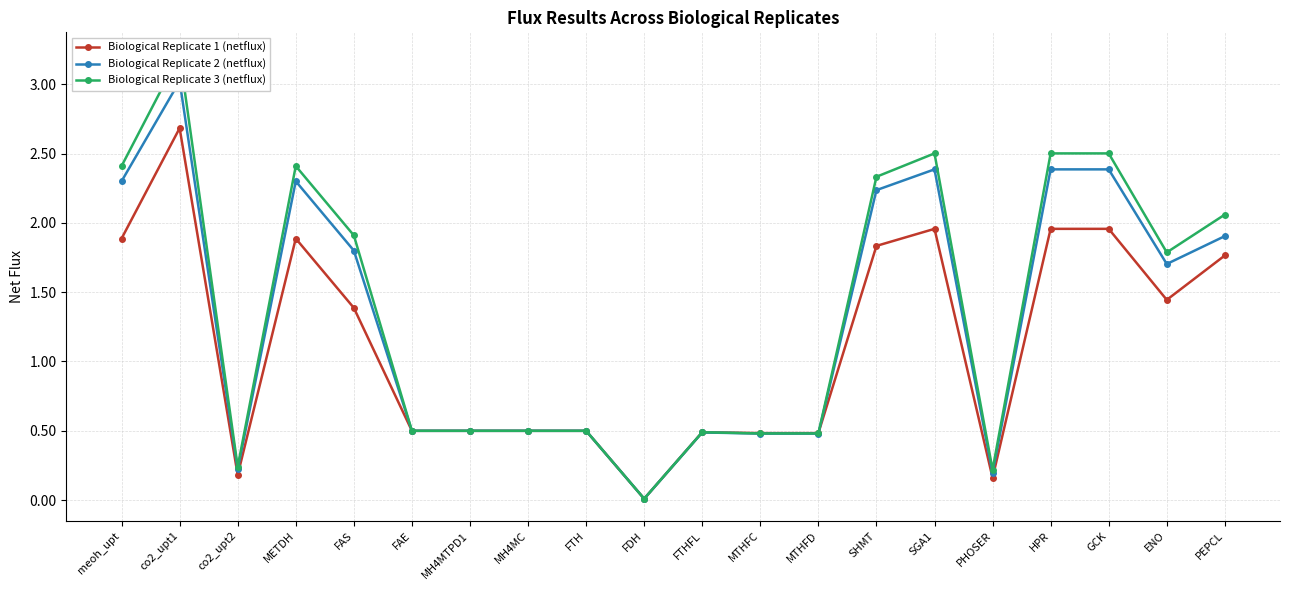

How many data points in Biological Replicate 3 (netflux) are above 1?

10